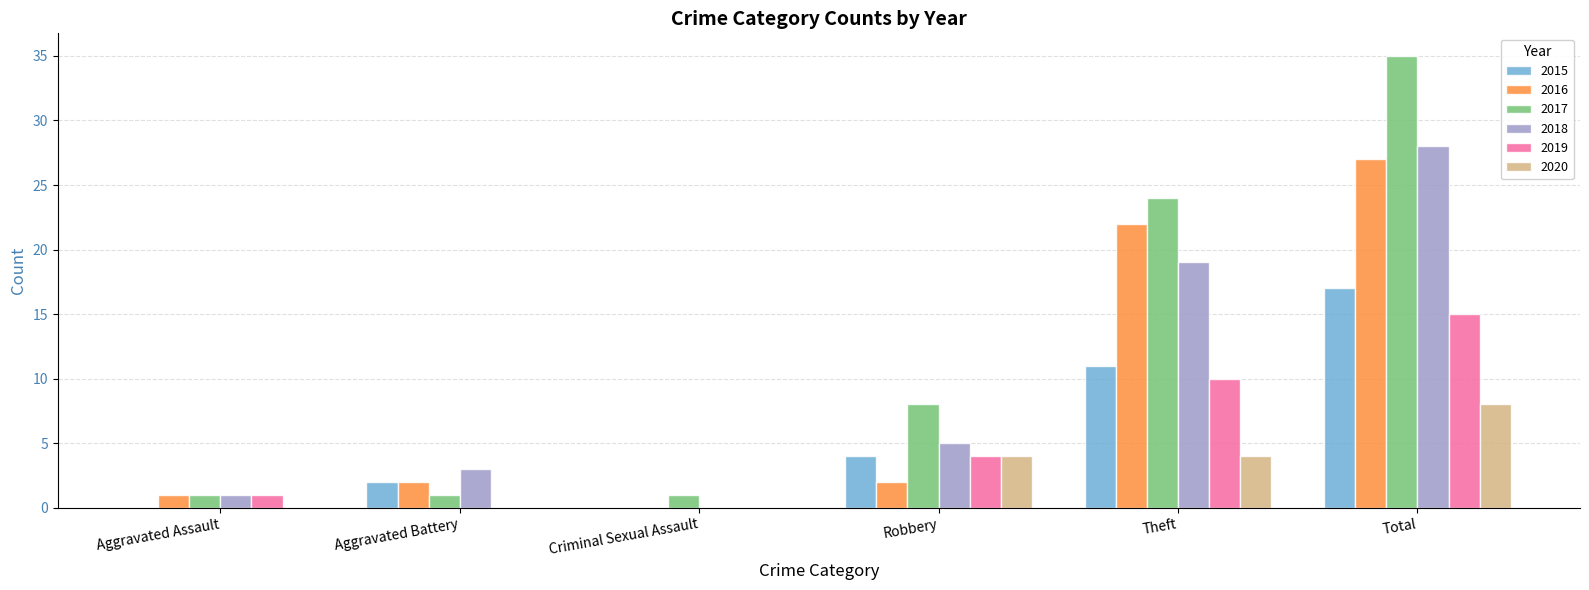

True or false: 2016 has a value of 15 at Total.

False